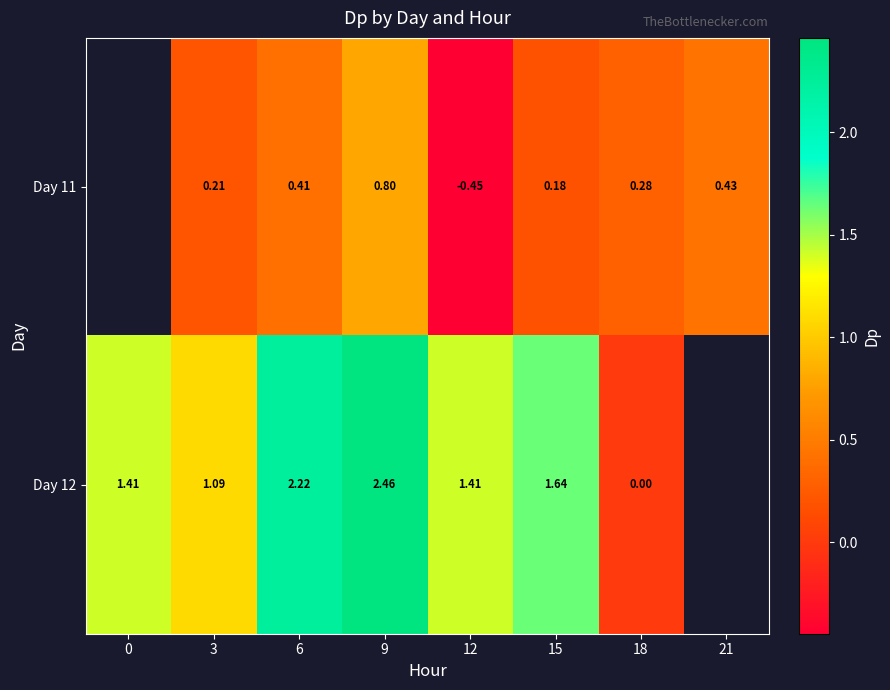

What is the smallest value displayed?

-0.4